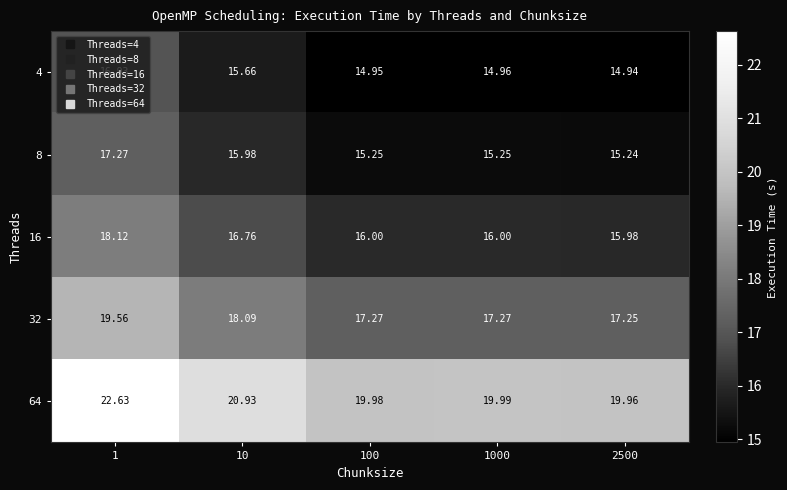

What is the maximum value shown in the chart?

22.6